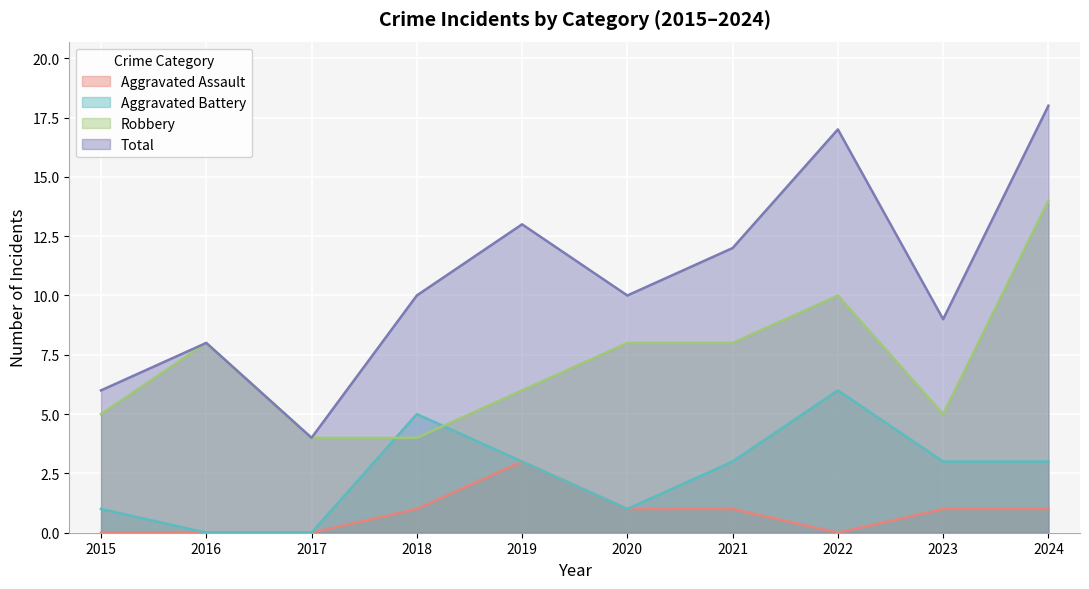

At which label is Aggravated Assault closest to 1?

2018